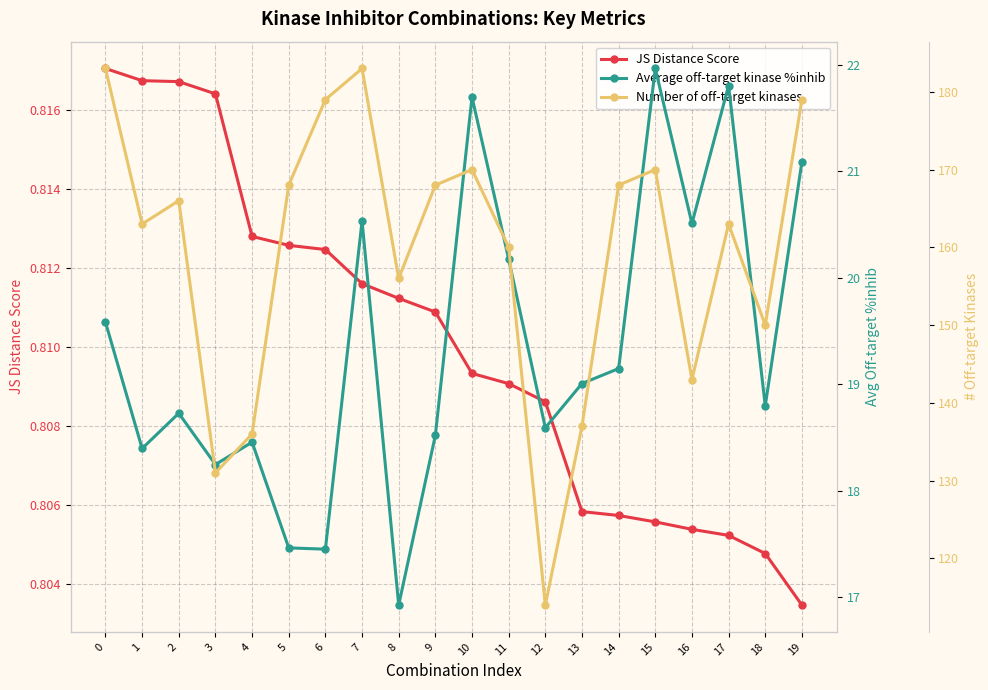

Rank the series at 10 from highest to lowest value.

Number of off-target kinases, Average off-target kinase %inhib, JS Distance Score